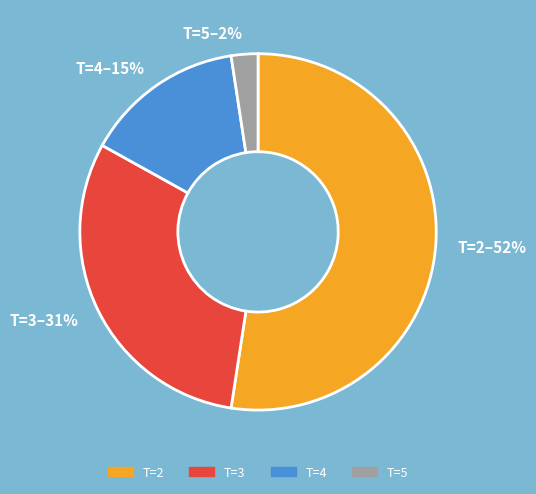

To the nearest percent, what is the difference between the largest and smallest slice percentages?

50%